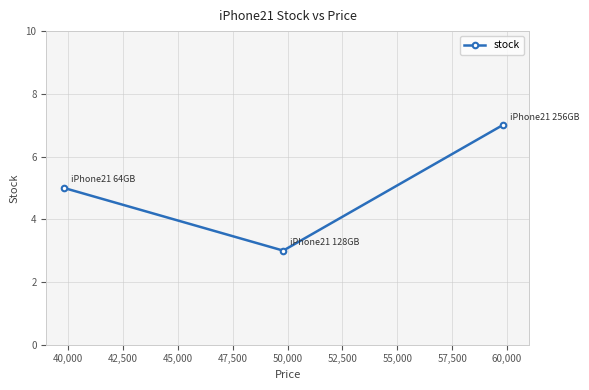

What is the value of the 1st point from the left?

5